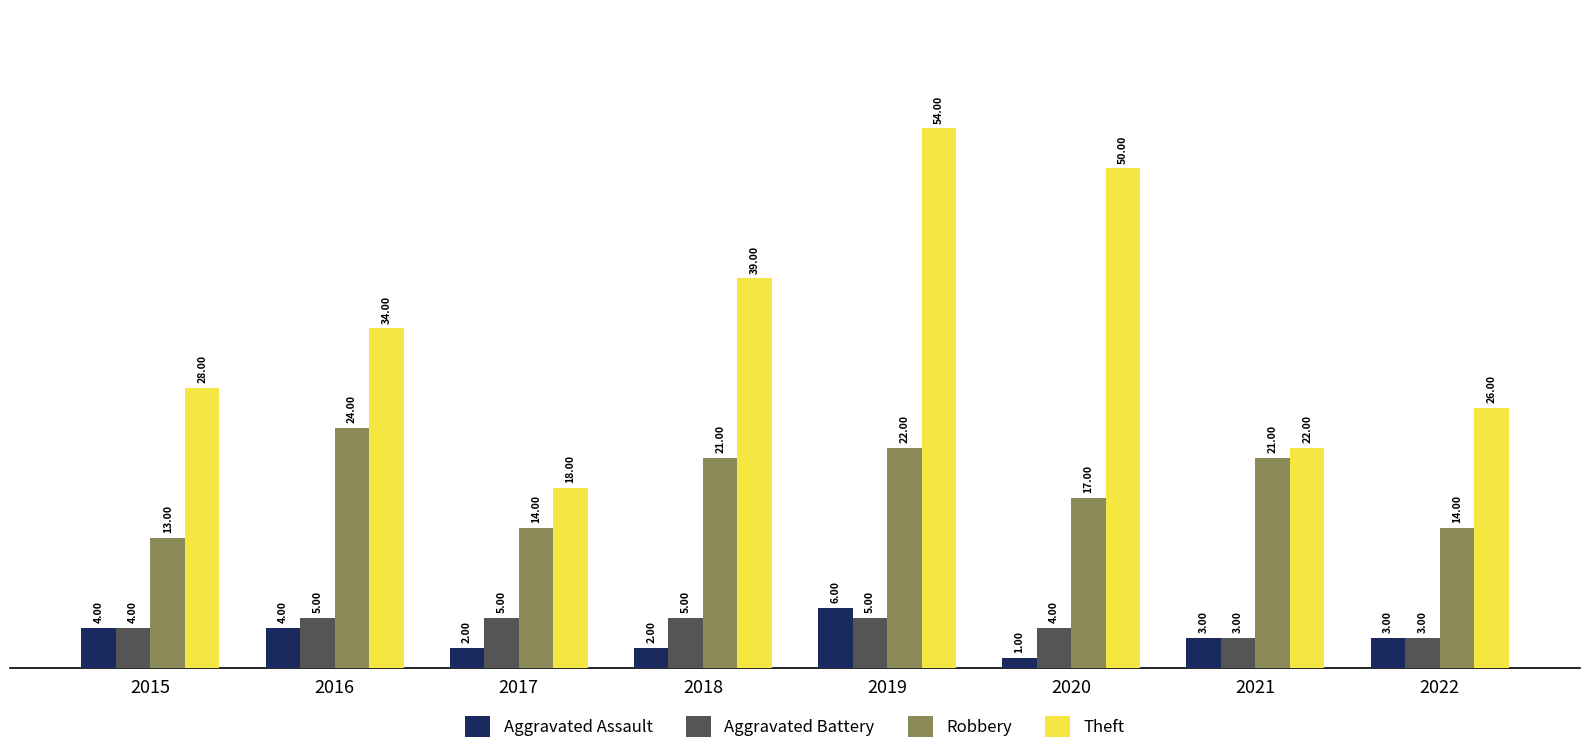

Count the Aggravated Assault values in the range 2 to 4.

6